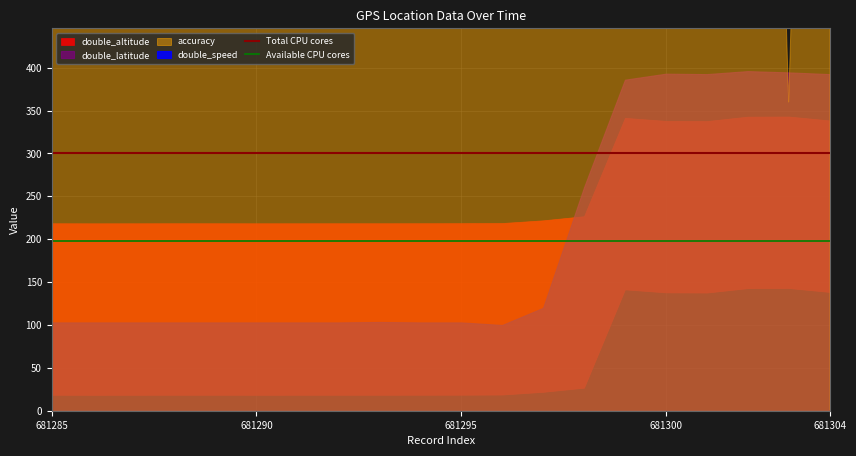

Is the value of Available CPU cores at 681285 greater than the value of Total CPU cores at 681285?

No